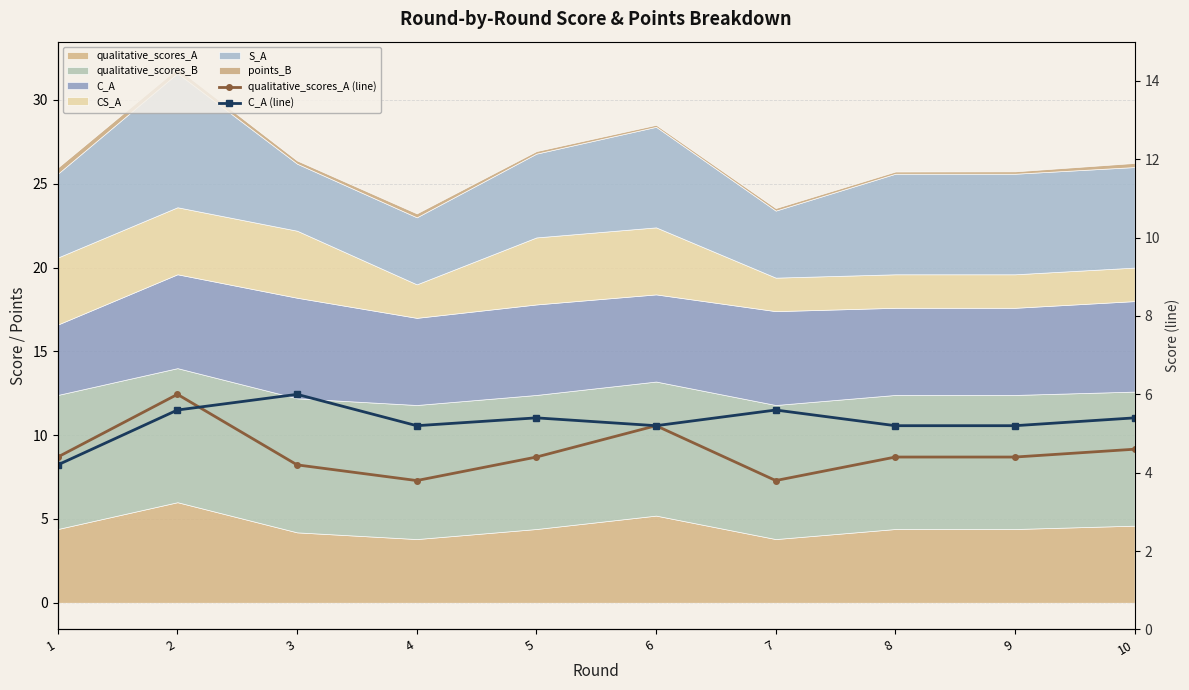

What is the value of the C_A (line) point at the 9th from the left?

5.2